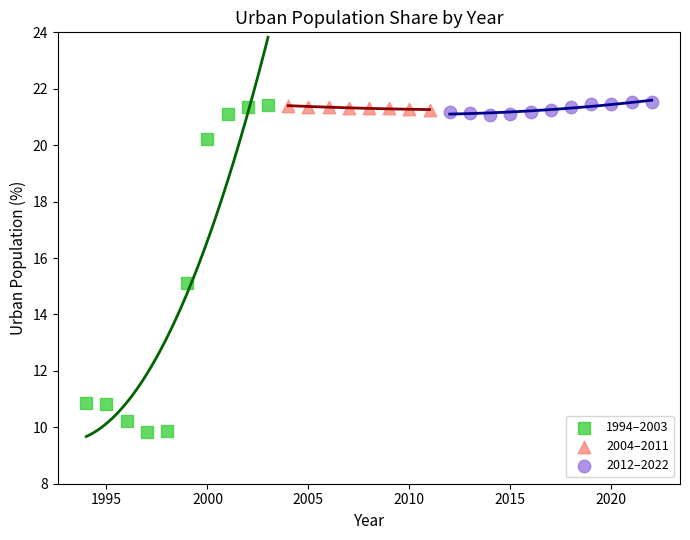

Which series has the largest Y range (max minus min)?

1994–2003